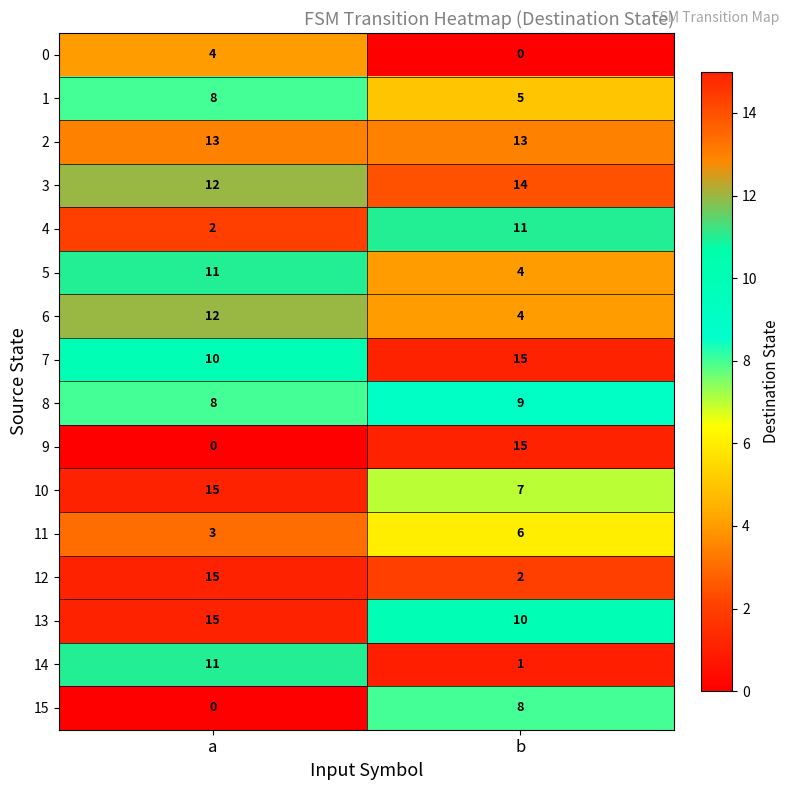

The 1 series shows 14 at a. True or false?

False